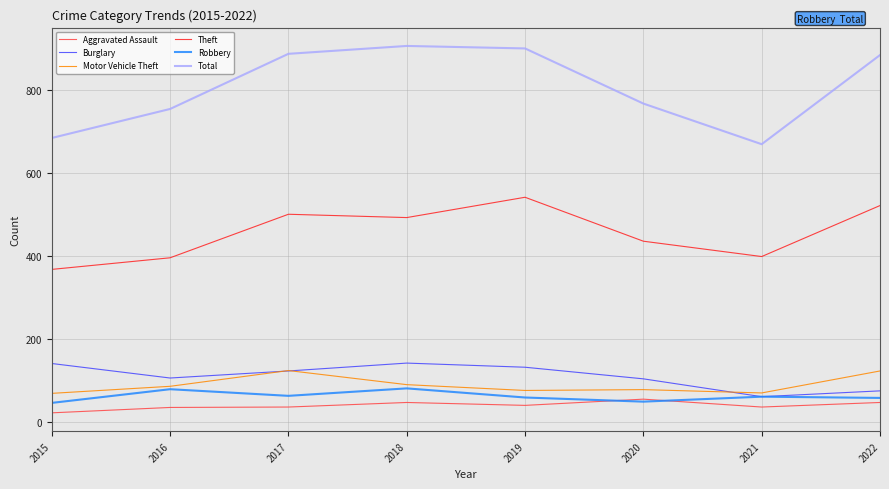

True or false: Burglary and Aggravated Assault cross at least once.

False